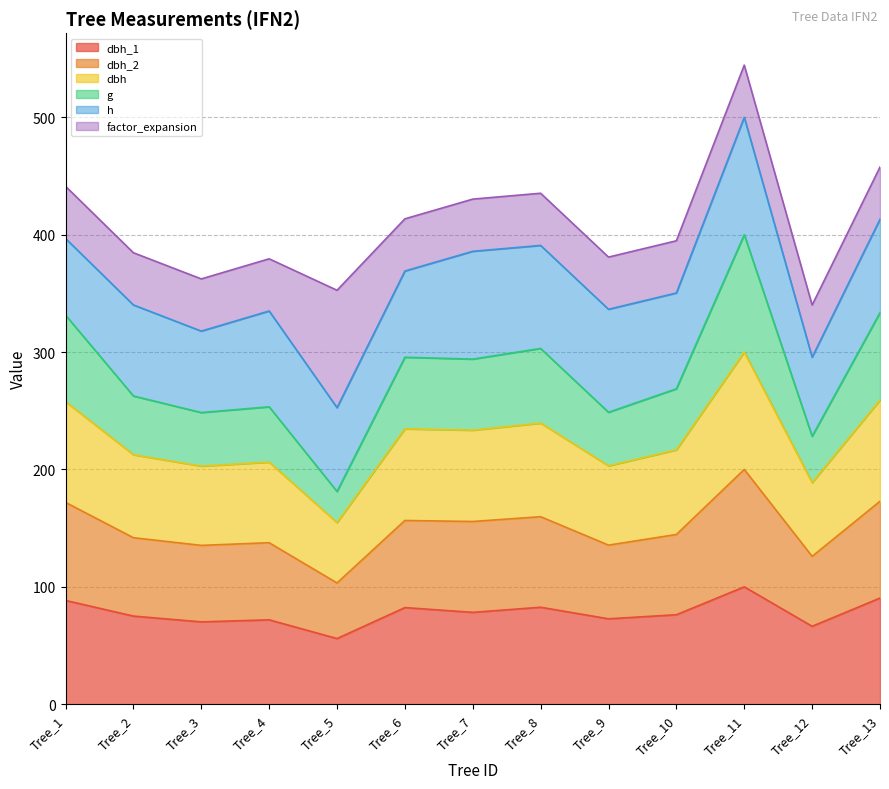

Where is the first local maximum for dbh?

Tree_4